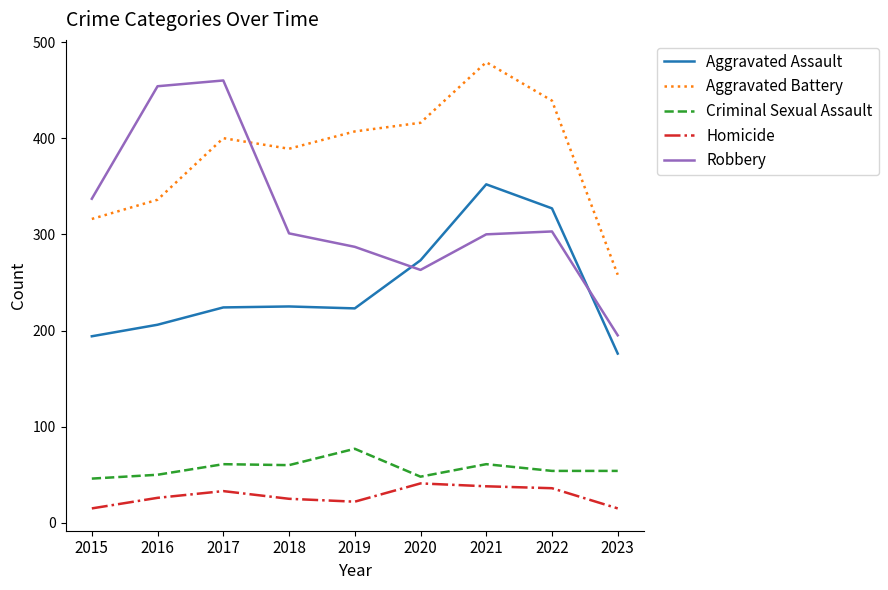

What is the difference between the Robbery values at 2018 and 2023?

106